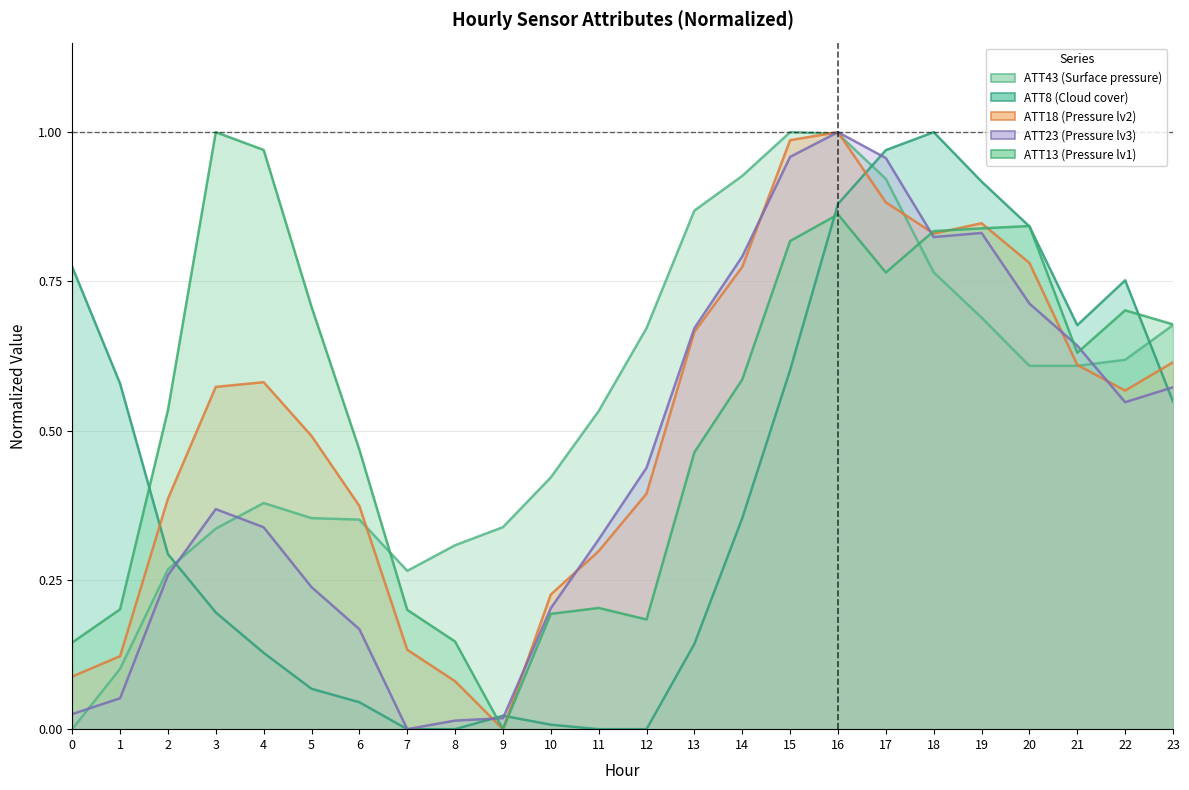

Which series ends up on top after the final intersection of ATT23 and ATT43?

ATT43